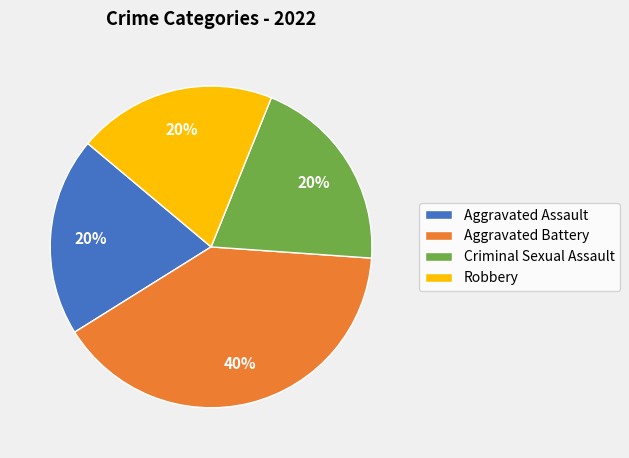

The Aggravated Battery slice represents 40% of the pie. True or false?

True